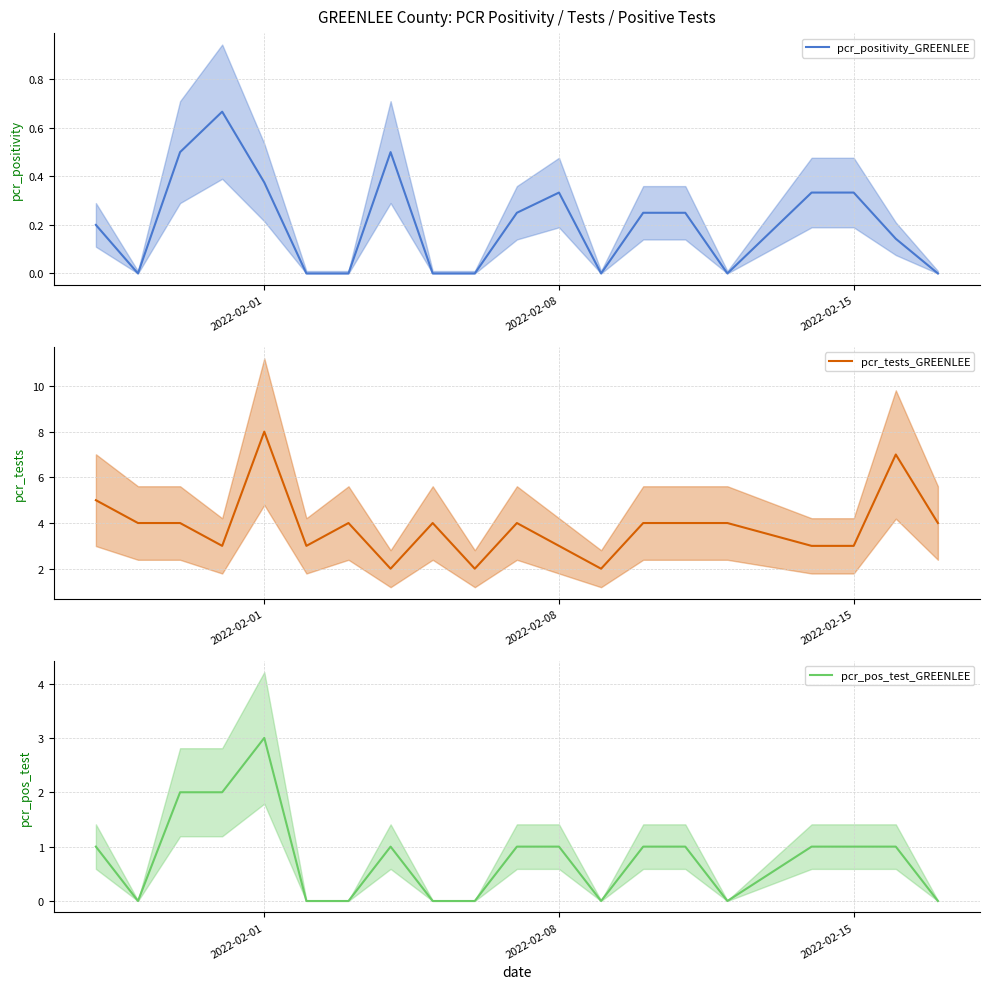

What are all the series names shown in the legend?

pcr_positivity_GREENLEE, pcr_tests_GREENLEE, pcr_pos_test_GREENLEE